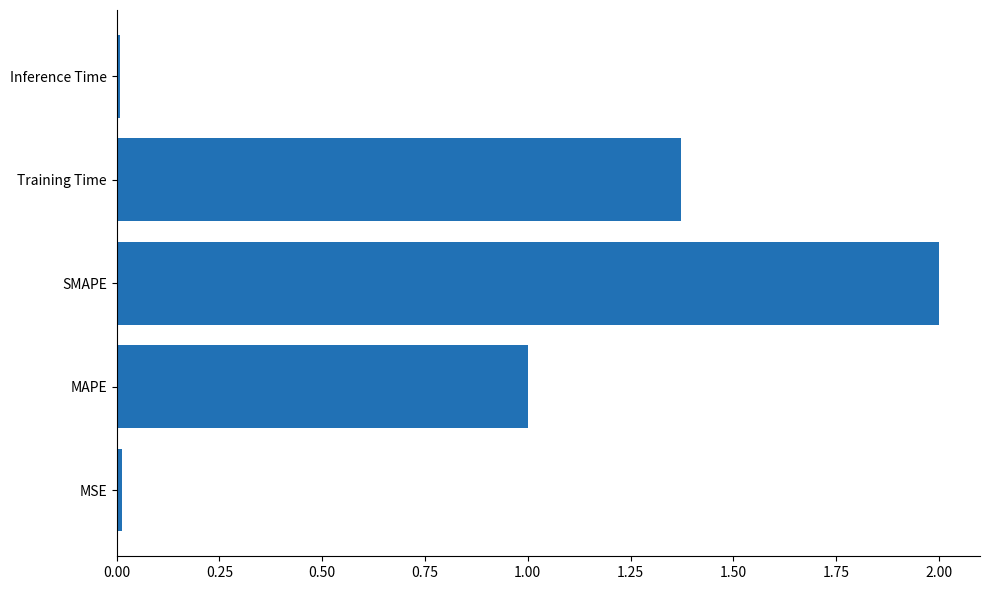

Between SMAPE and Training Time, which is larger?

SMAPE